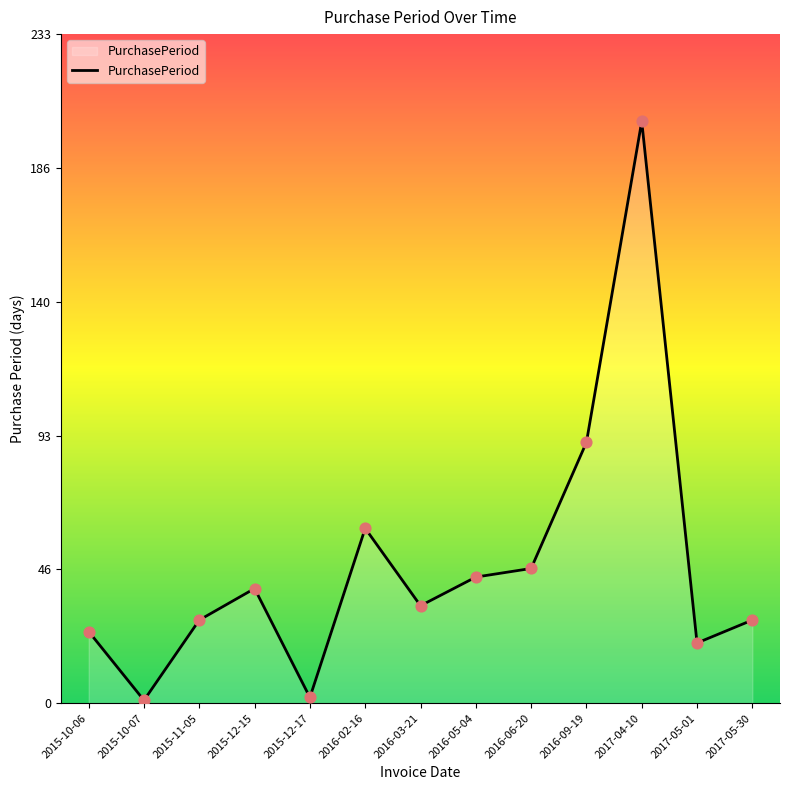

What is the change in value from 2015-12-15 to 2016-02-16?

+21